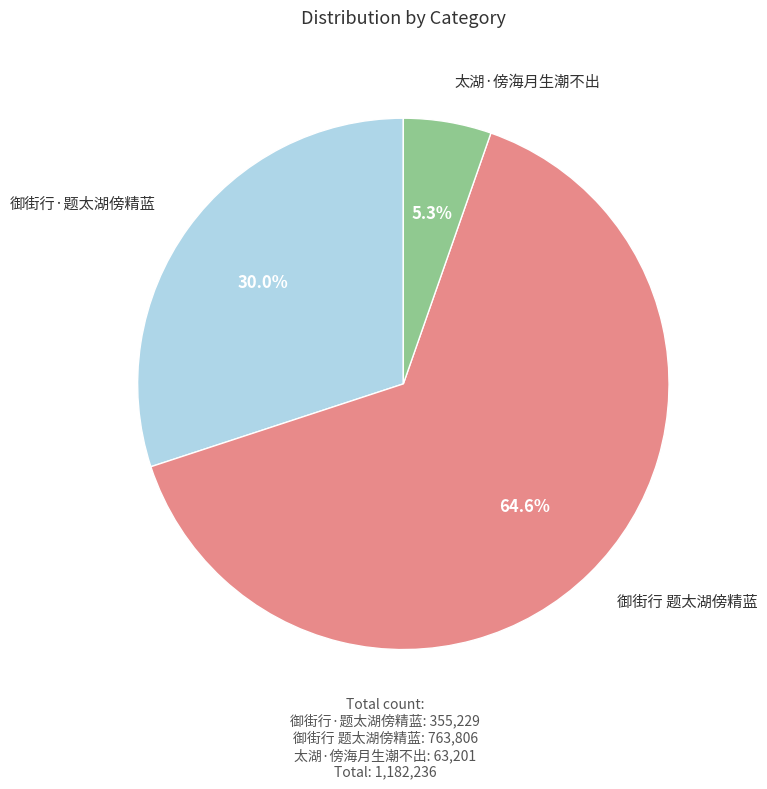

Is there a majority slice in this chart?

Yes